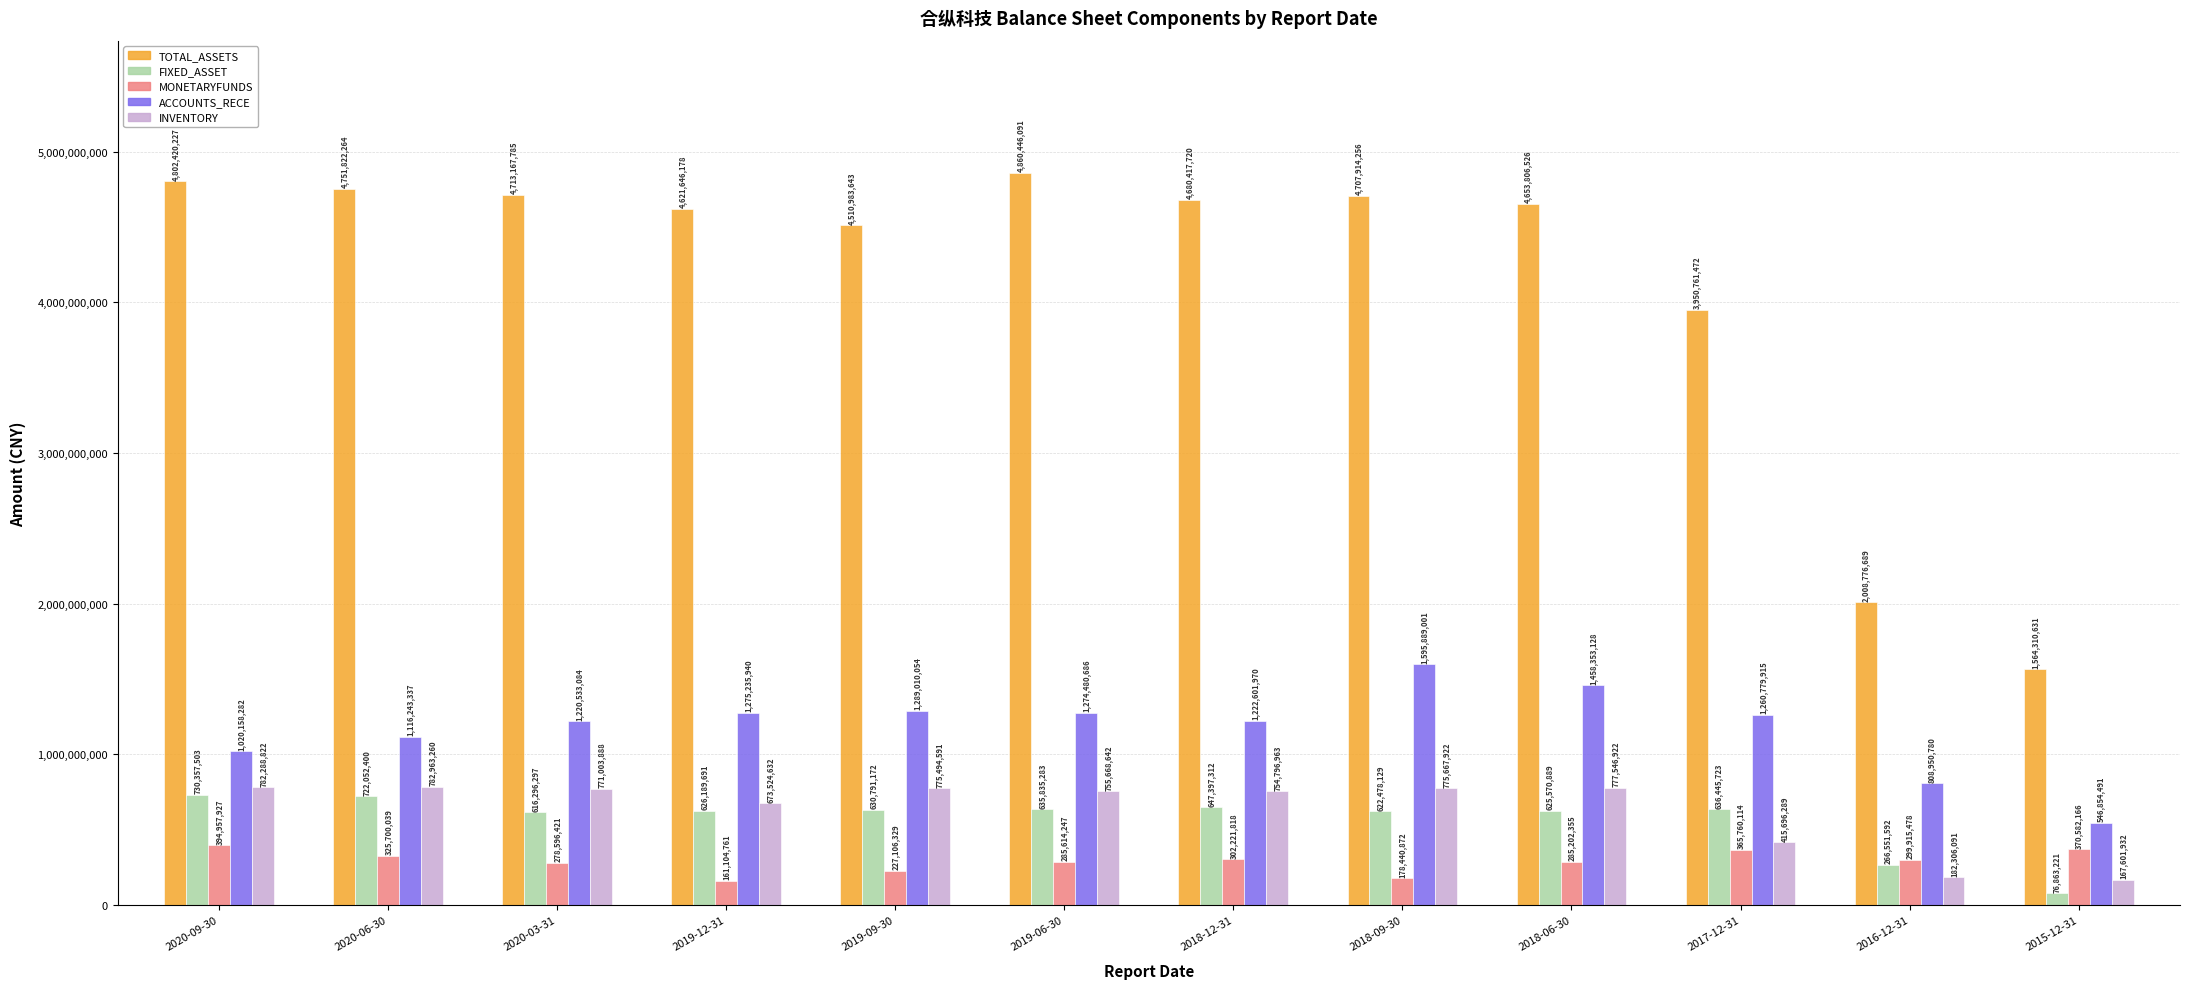

Does the chart contain any negative values?

No